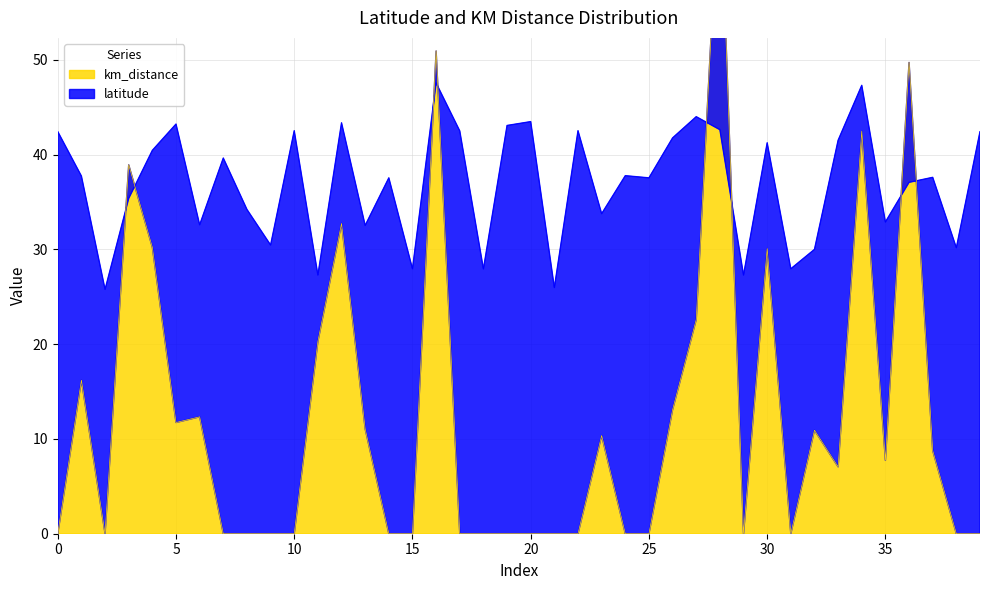

Where is the first local minimum for latitude?

2